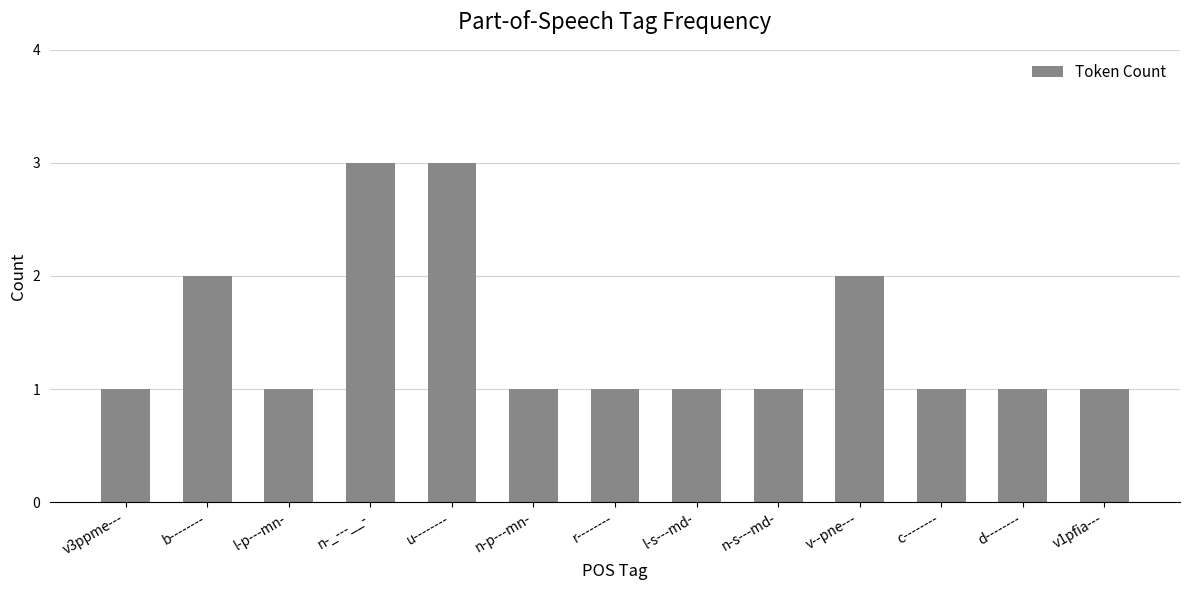

What is the value of the 11th bar from the left?

1